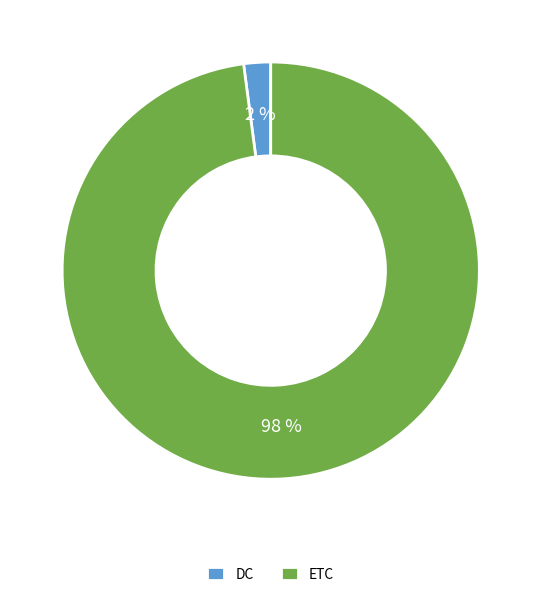

Which category has the biggest portion of the pie?

ETC